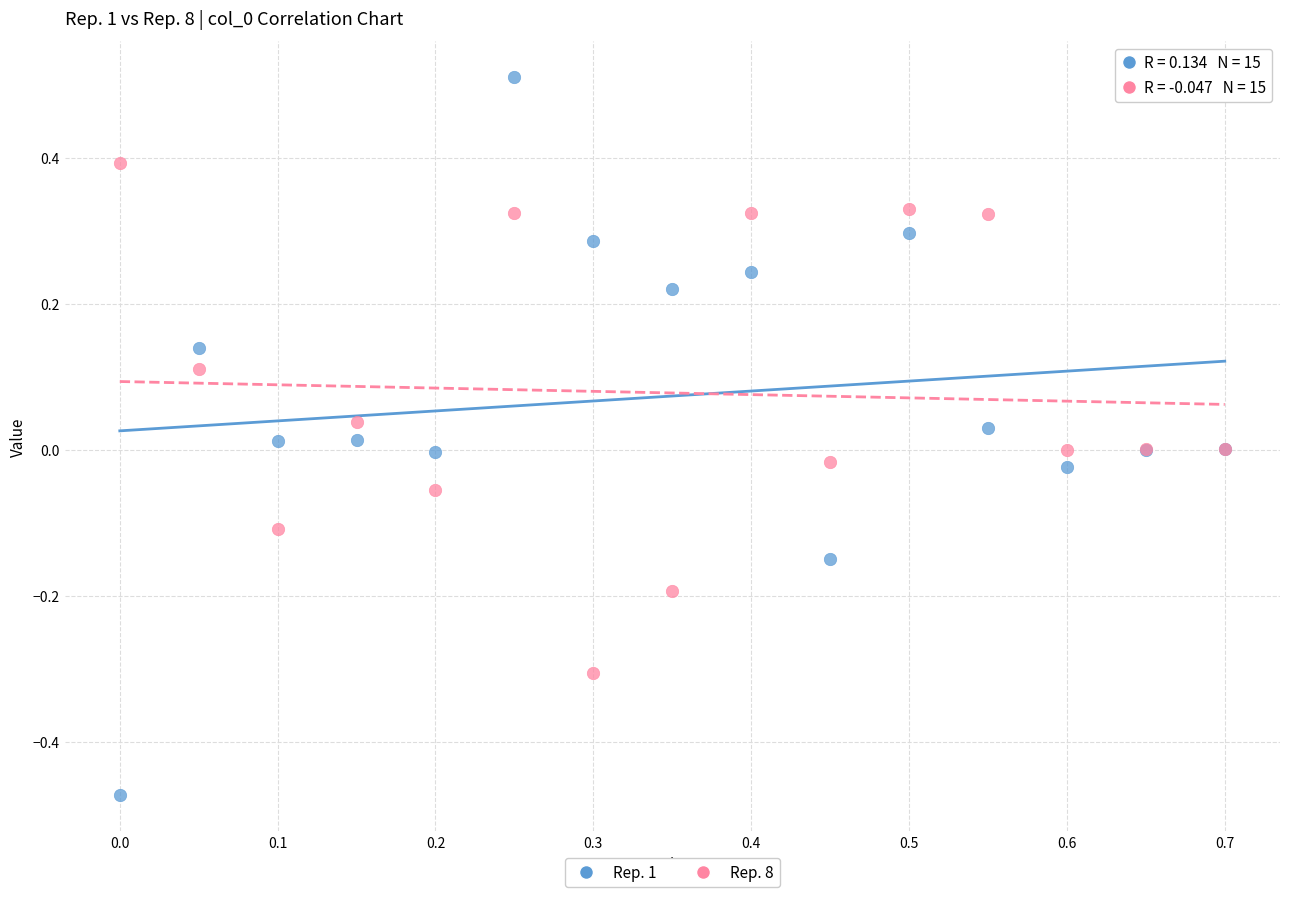

What is the X range (max minus min) for the scatter plot?

0.7